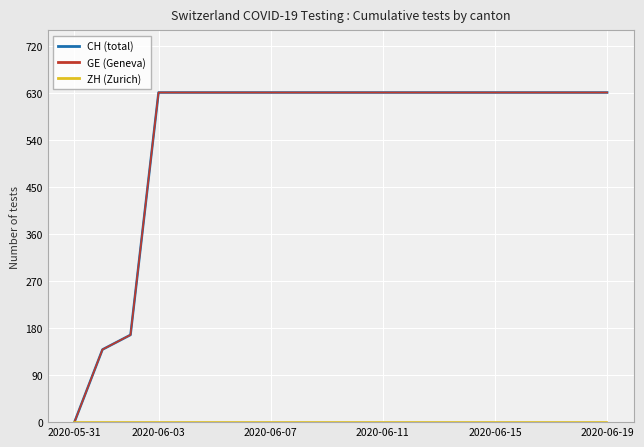

True or false: CH (total) and GE (Geneva) cross at least once.

False